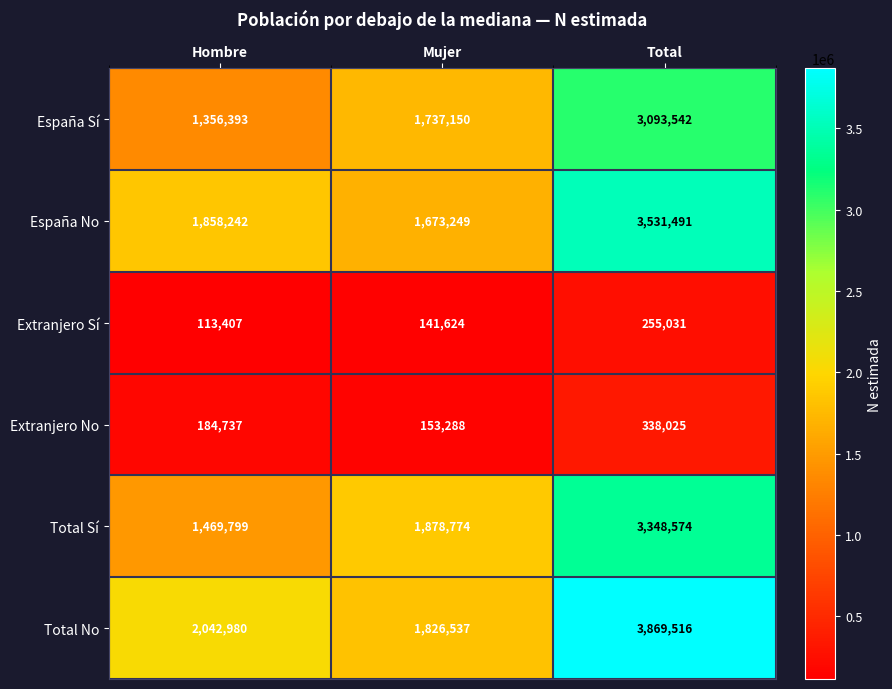

What is the difference between the second highest and minimum values in the Extranjero No series?

31449